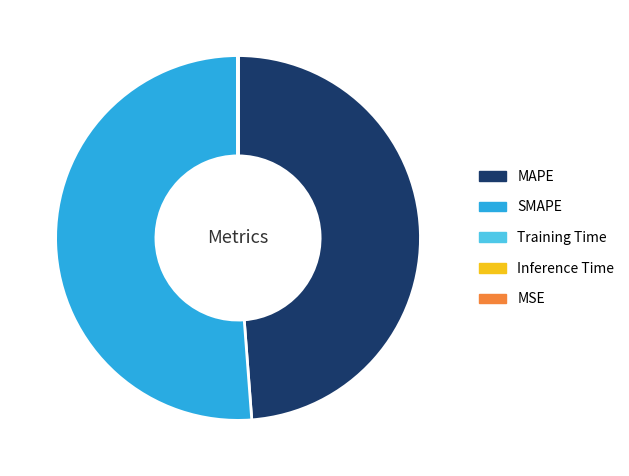

Which slice is the largest?

SMAPE